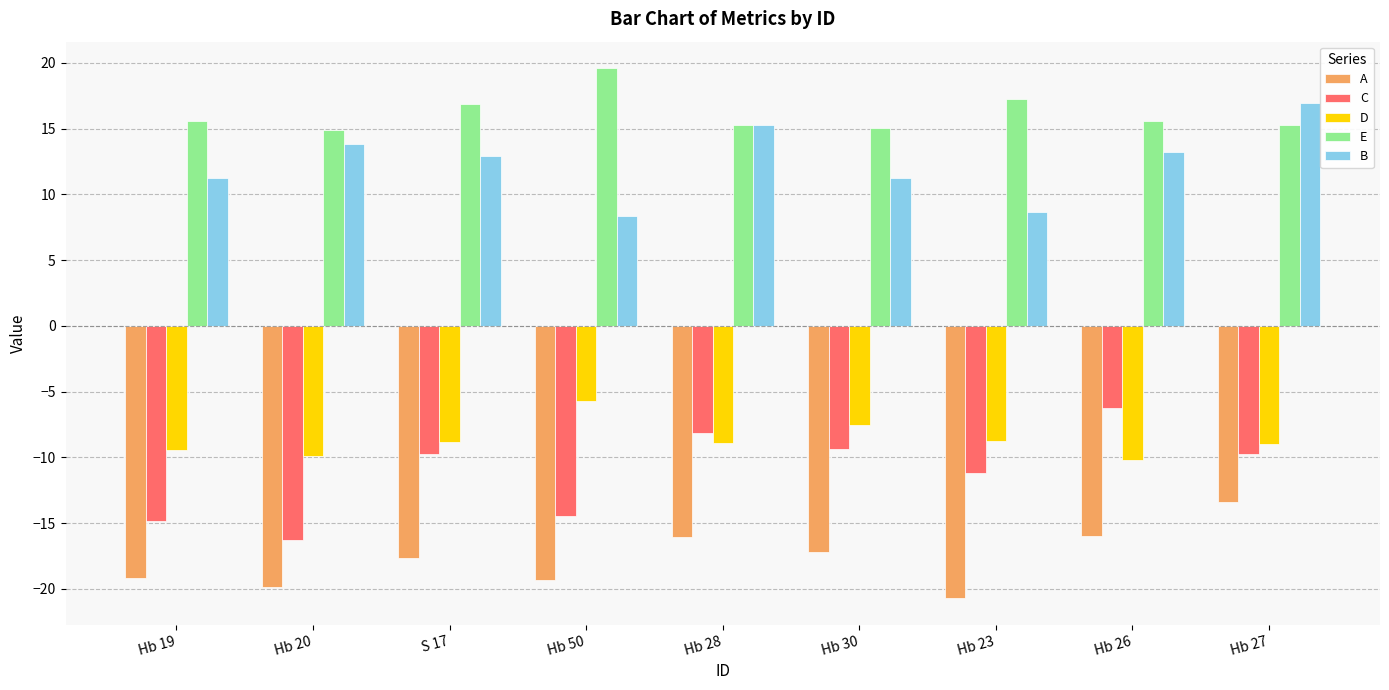

What is the minimum value shown in the chart?

-20.7